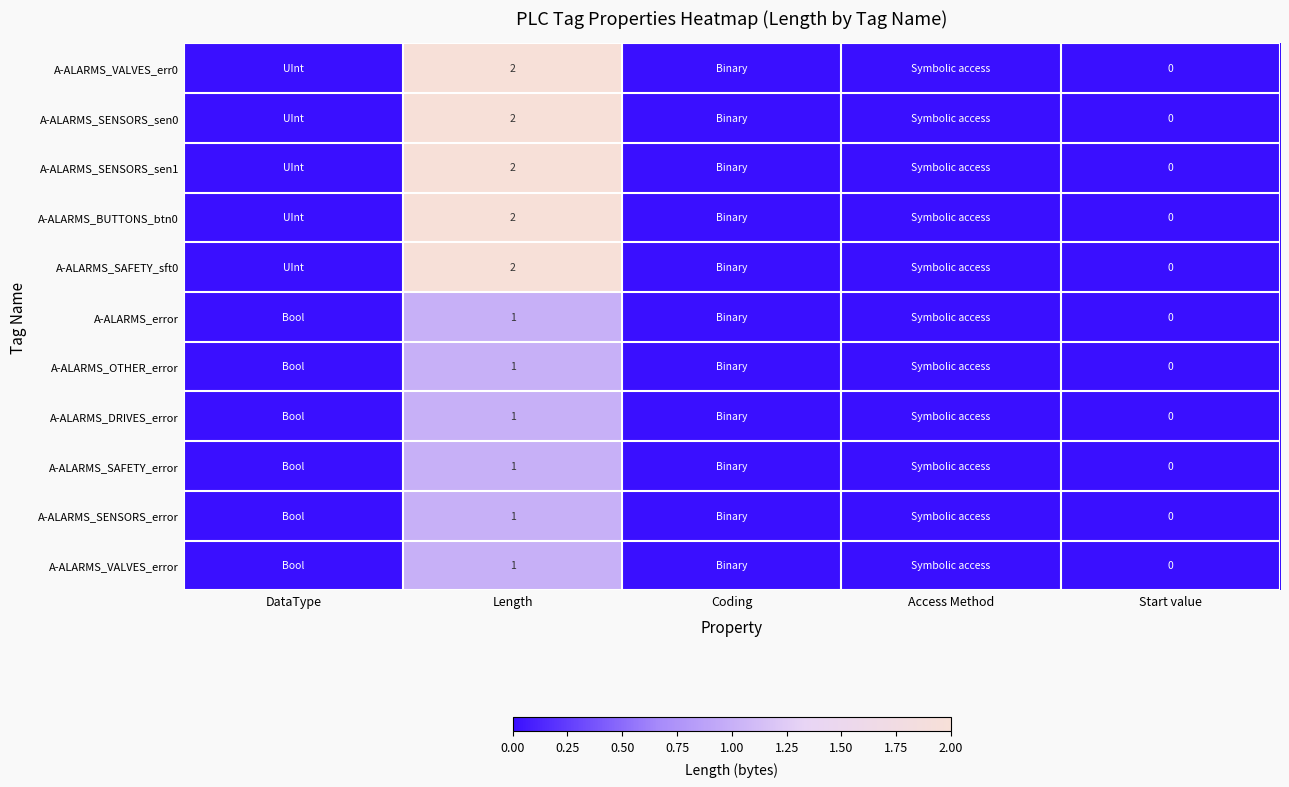

True or false: A-ALARMS_SAFETY_sft0 has a value of 2 at Length.

True